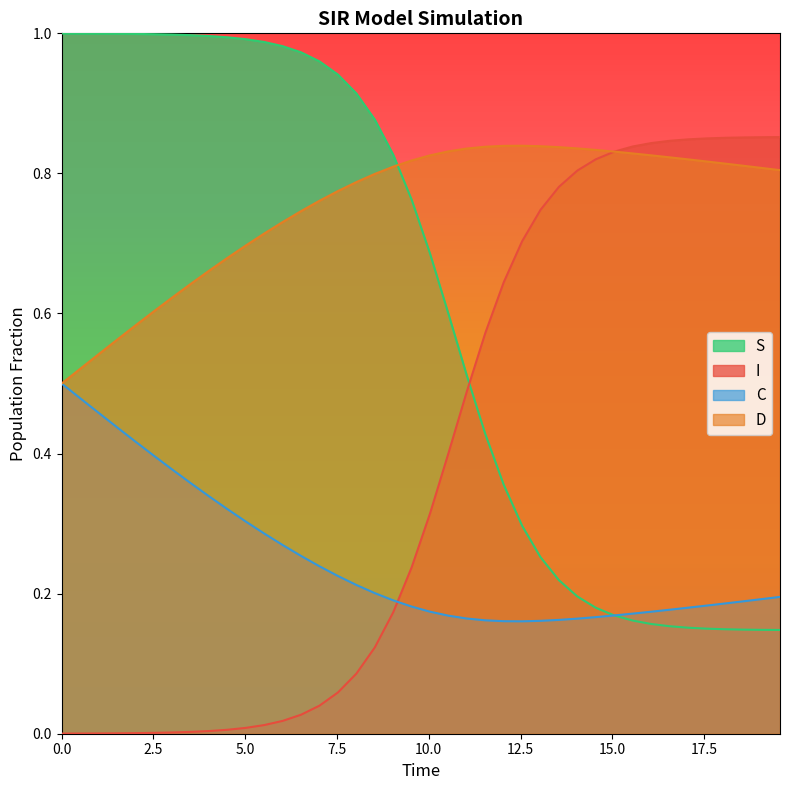

What is the value of the I point at the 16th from the left?

0.1